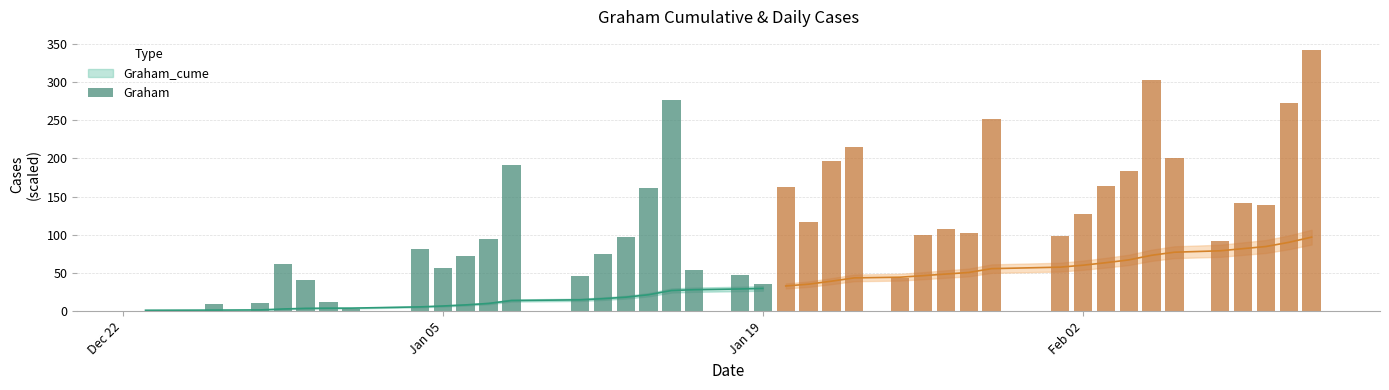

How many values exceed 57?

9